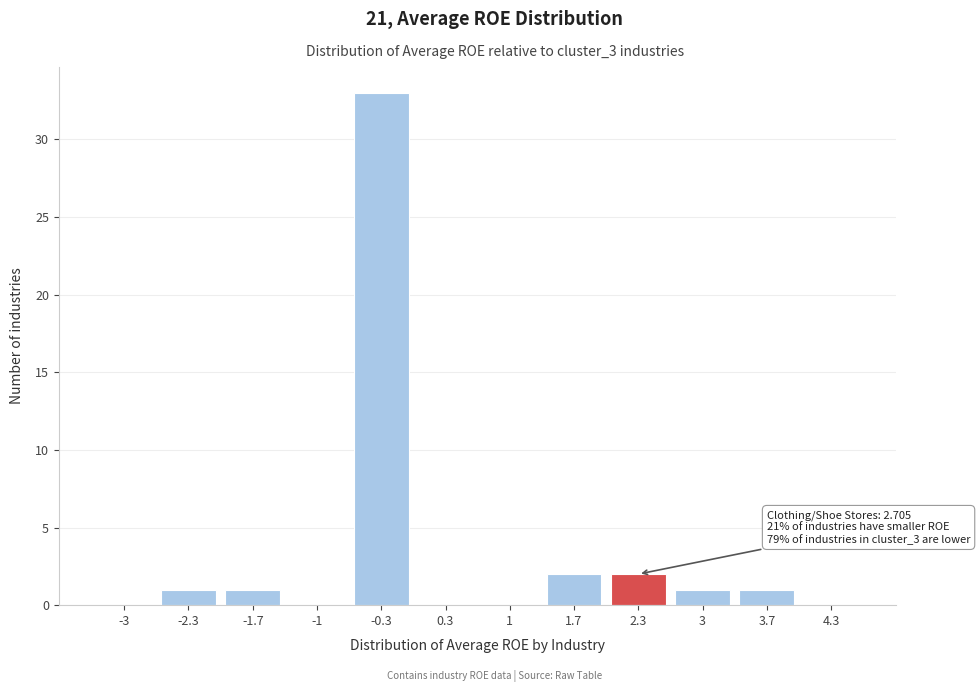

Reading left to right, what are all the values shown in this chart?

-3=0	-2.3=1	-1.7=1	-1=0	-0.3=33	0.3=0	1=0	1.7=2	2.3=2	3=1	3.7=1	4.3=0